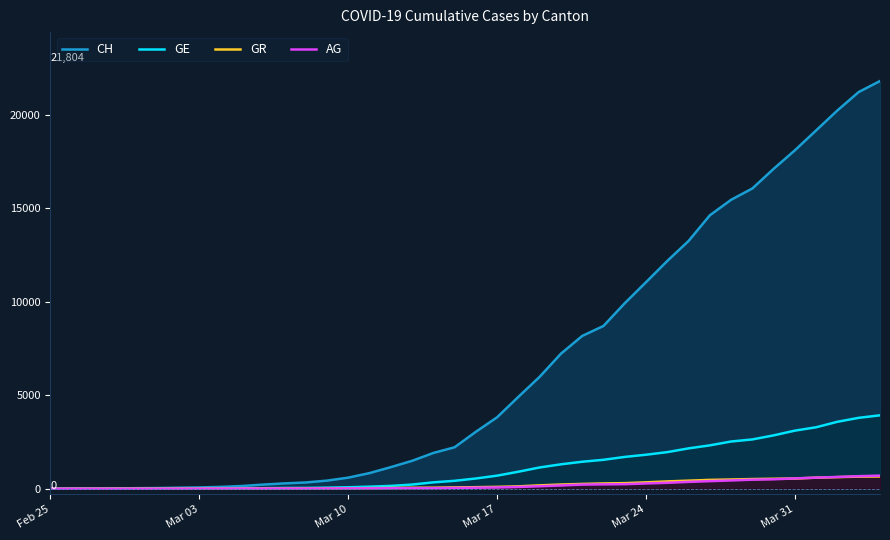

Which series has the widest spread of values?

CH